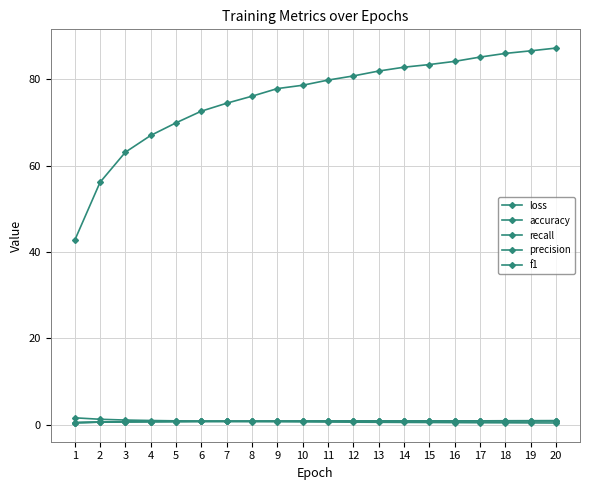

Is this an area chart (filled region under the line)?

No